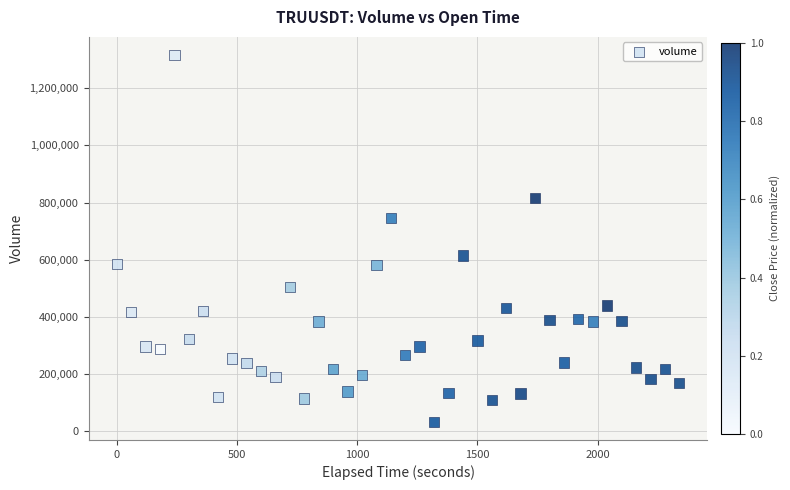

What is the range of X values (max minus min)?

2340